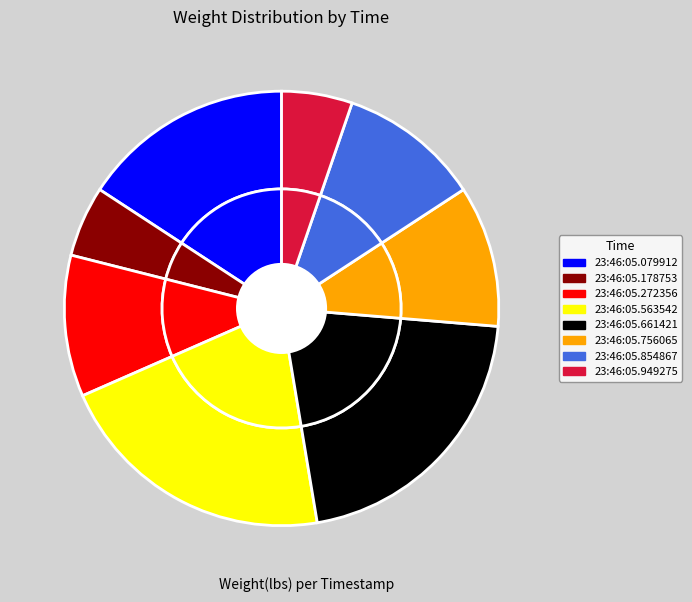

Which slice is the largest?

23:46:05.563542